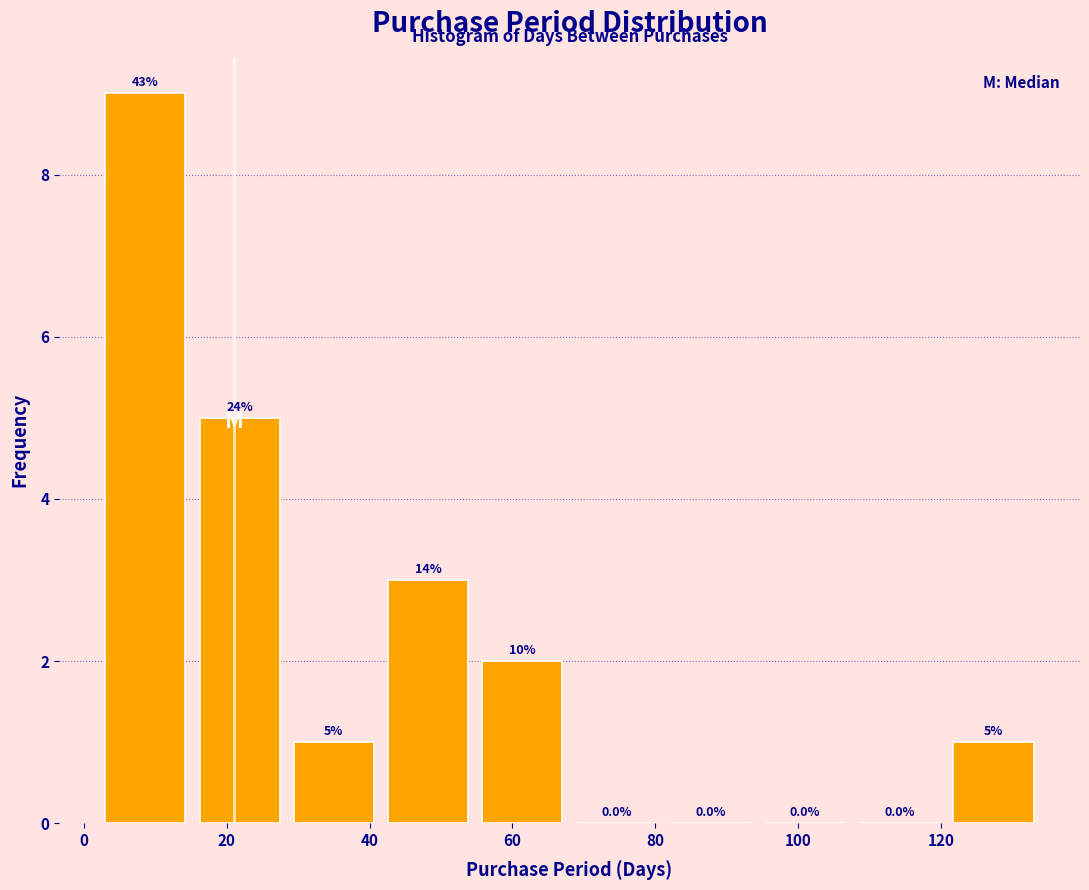

Which range on the x-axis has the tallest bar?

2.0 to 15.2